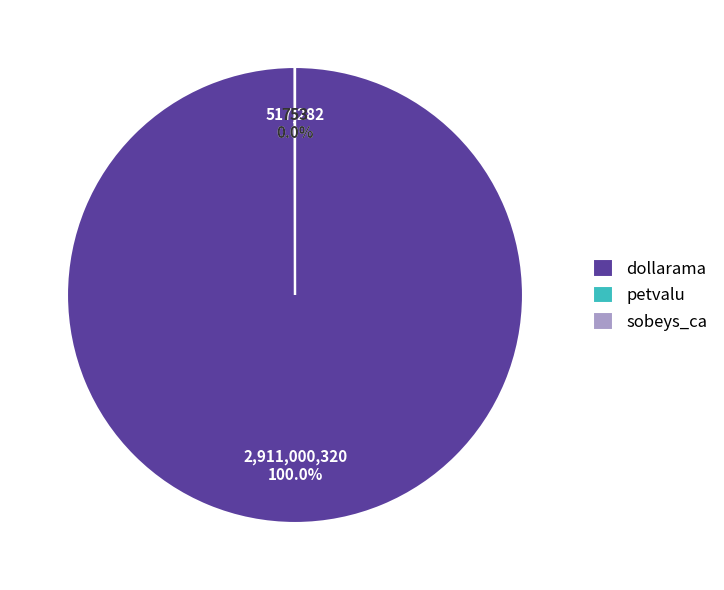

Is dollarama the majority of the pie?

Yes